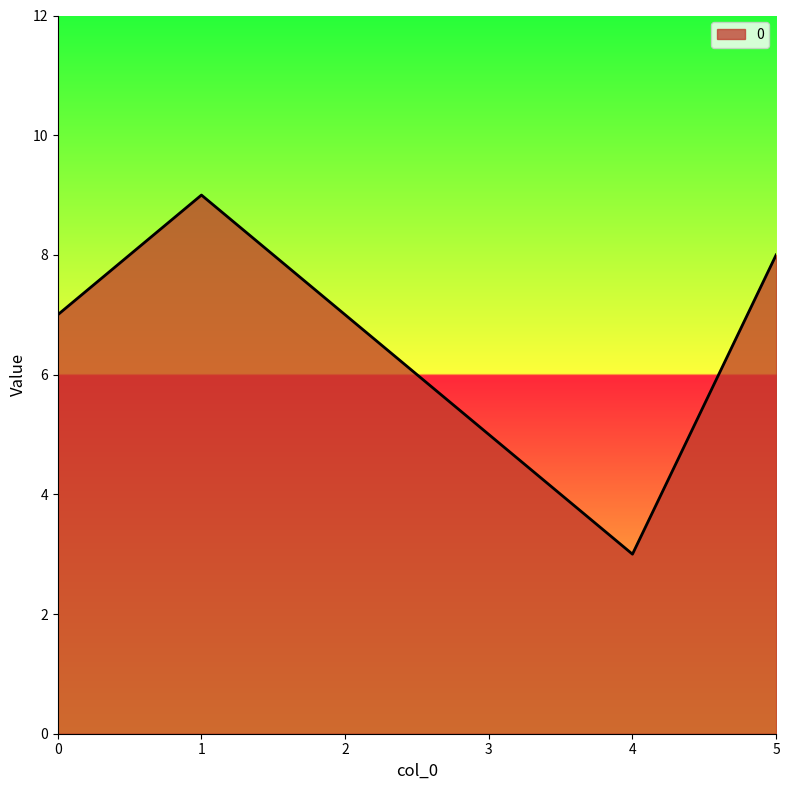

The value at 4 is 3. True or false?

True